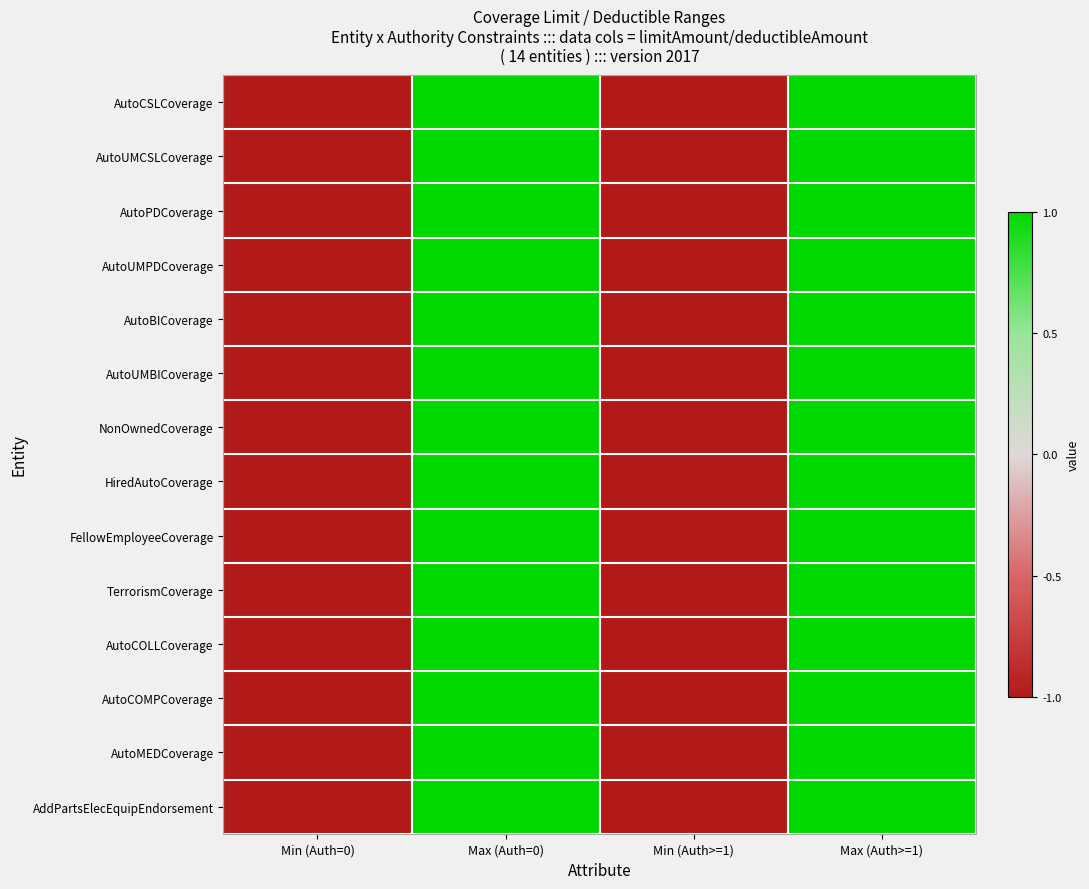

Which has a higher value, Max (Auth>=1) or Min (Auth=0)?

Max (Auth>=1)